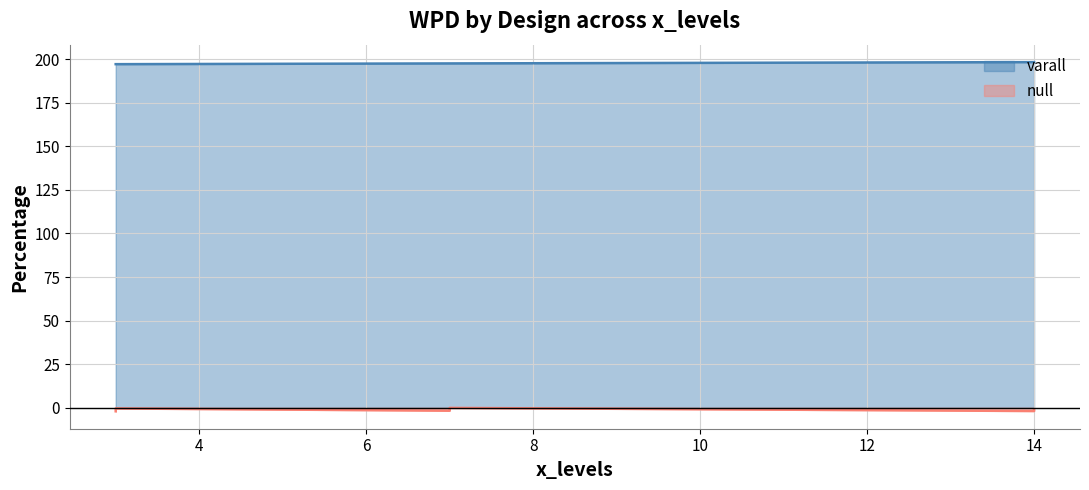

What is the sum of all null values?

-7.7